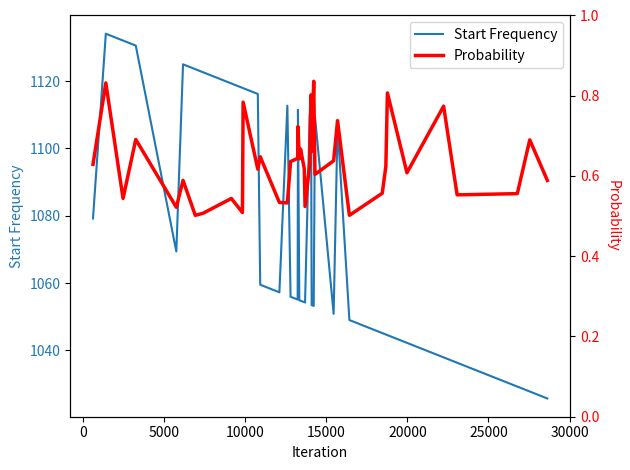

What is the highest value of the Start Frequency series?

1134.1